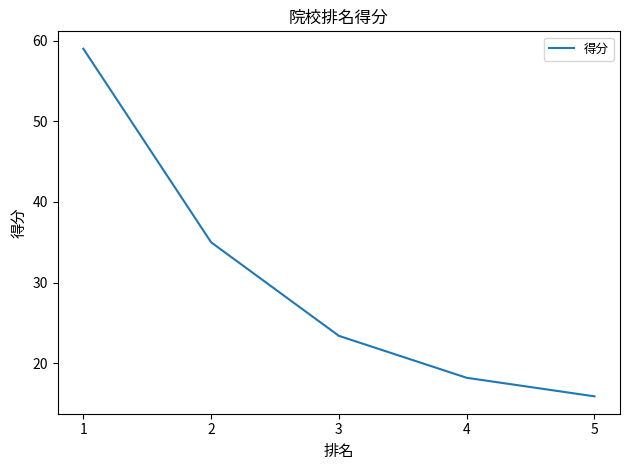

Which label corresponds to the largest value in the chart?

1